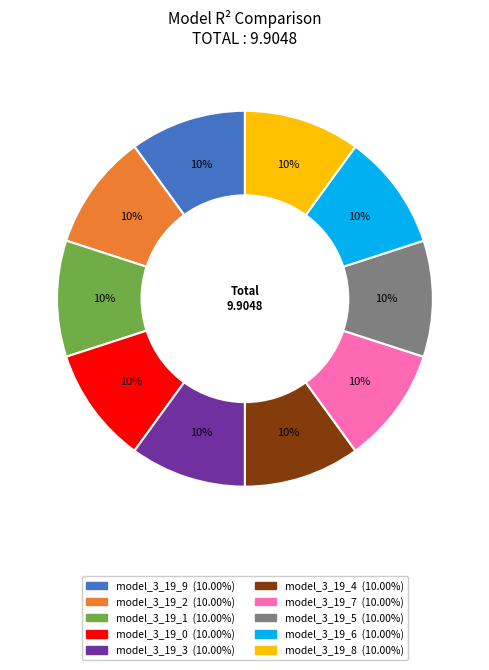

Is it true that model_3_19_1 is 1% of the pie?

False